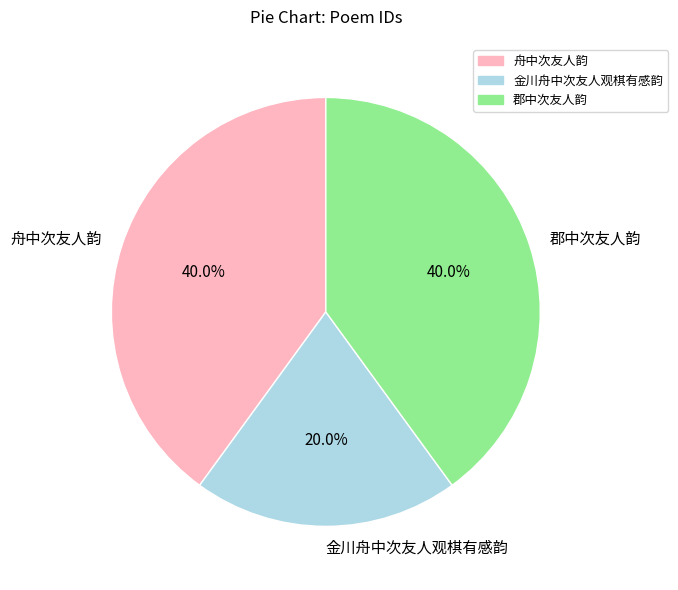

Which category has the smallest portion of the pie?

金川舟中次友人观棋有感韵